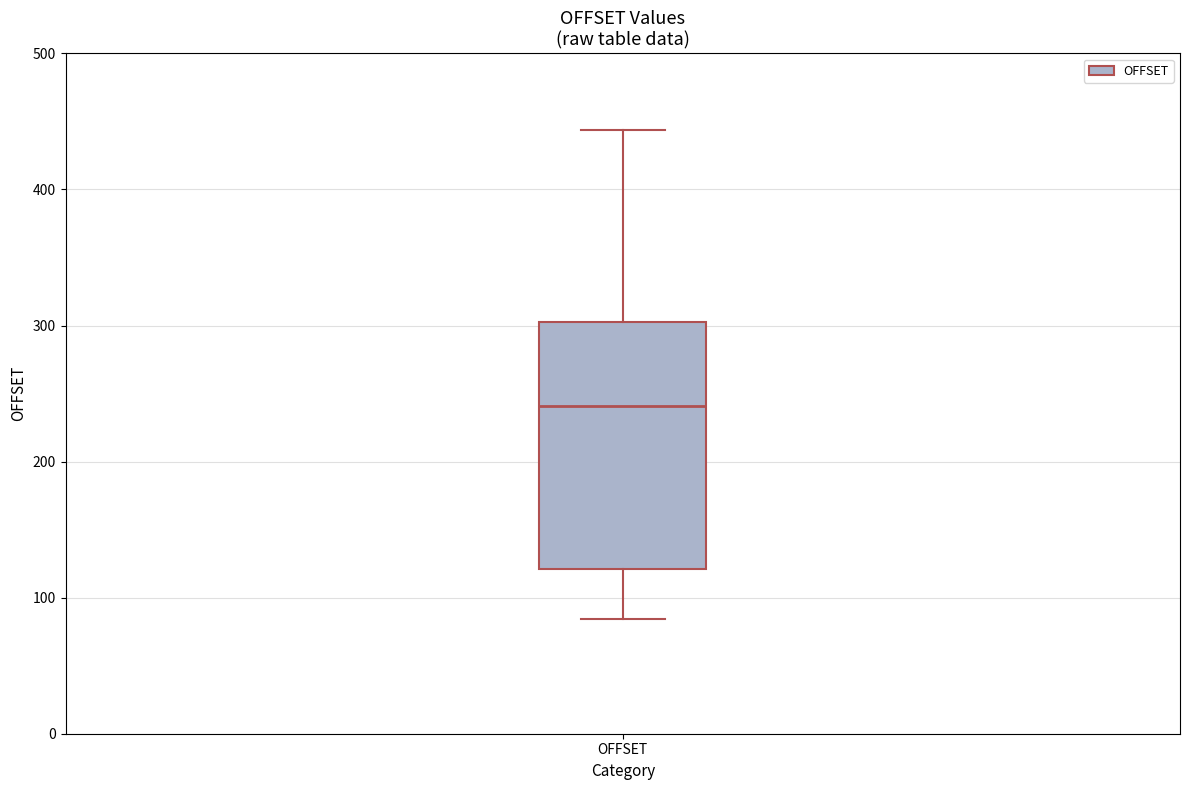

Transcribe this box plot: give where the median line is, the range the box spans, and where the two whiskers end, as read against the y-axis. The values are not printed on the chart, so give them approximately, as read against the axis.

median 240, box 120 to 300, whiskers 80 to 440